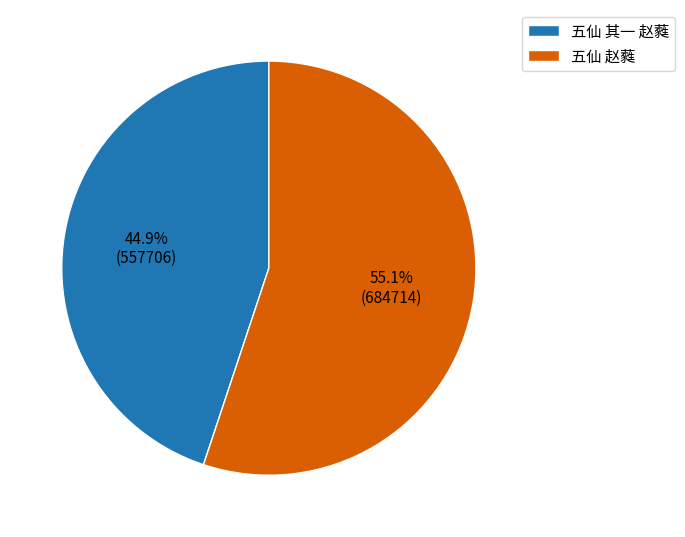

To the nearest percent, what percentage of the pie is 五仙 赵蕤?

55%